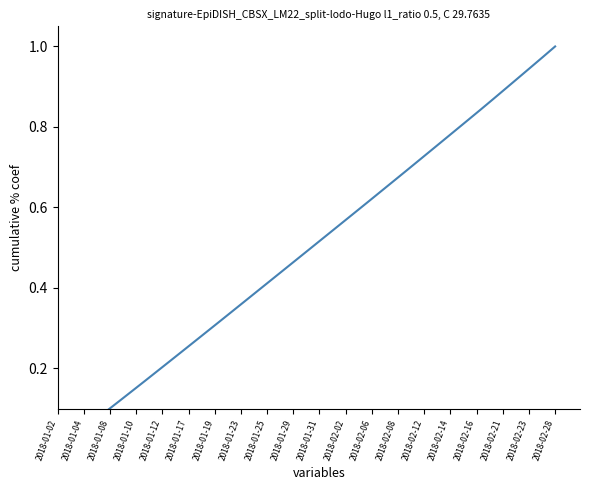

The chart shows a value of 0.0 at 2018-01-02. True or false?

False